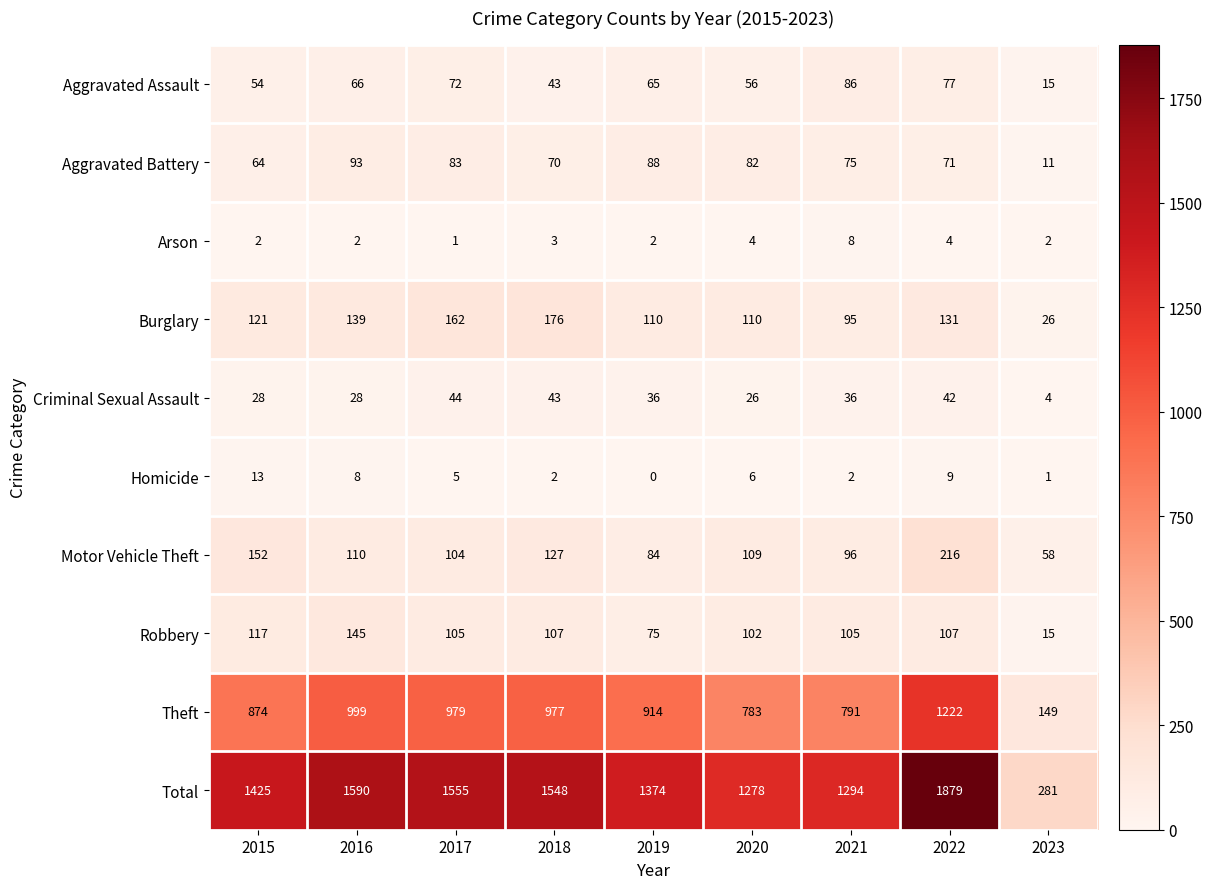

Read the Robbery value at 2022.

107